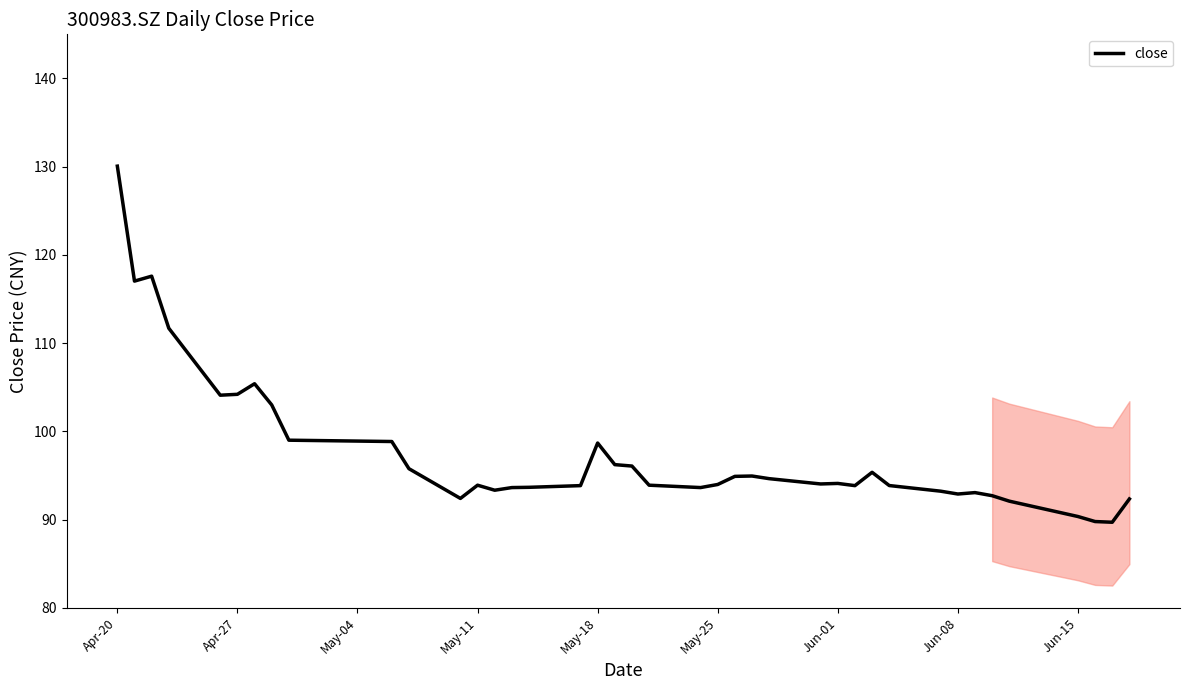

What is the difference between the maximum and minimum values?

40.4